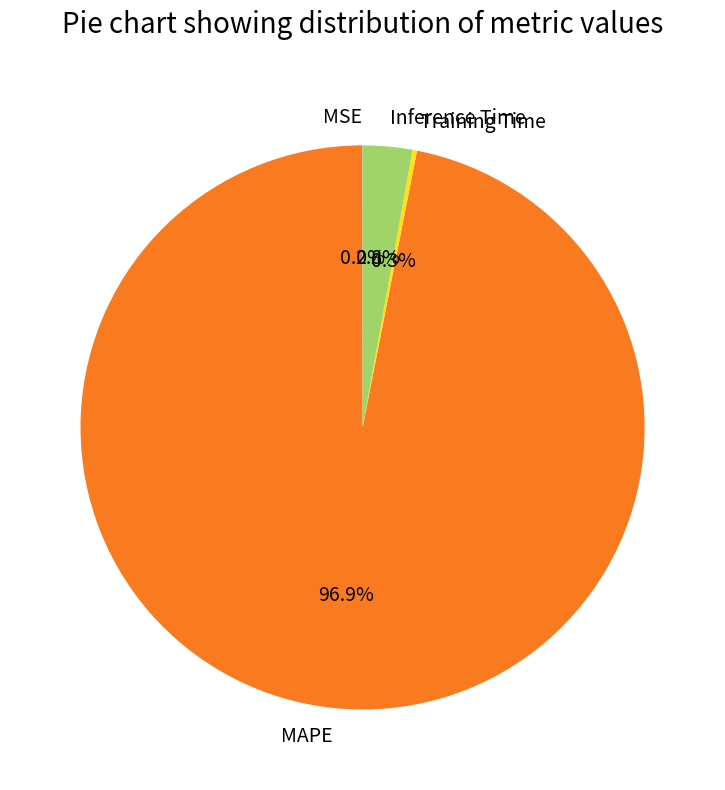

Which slice is the largest?

MAPE